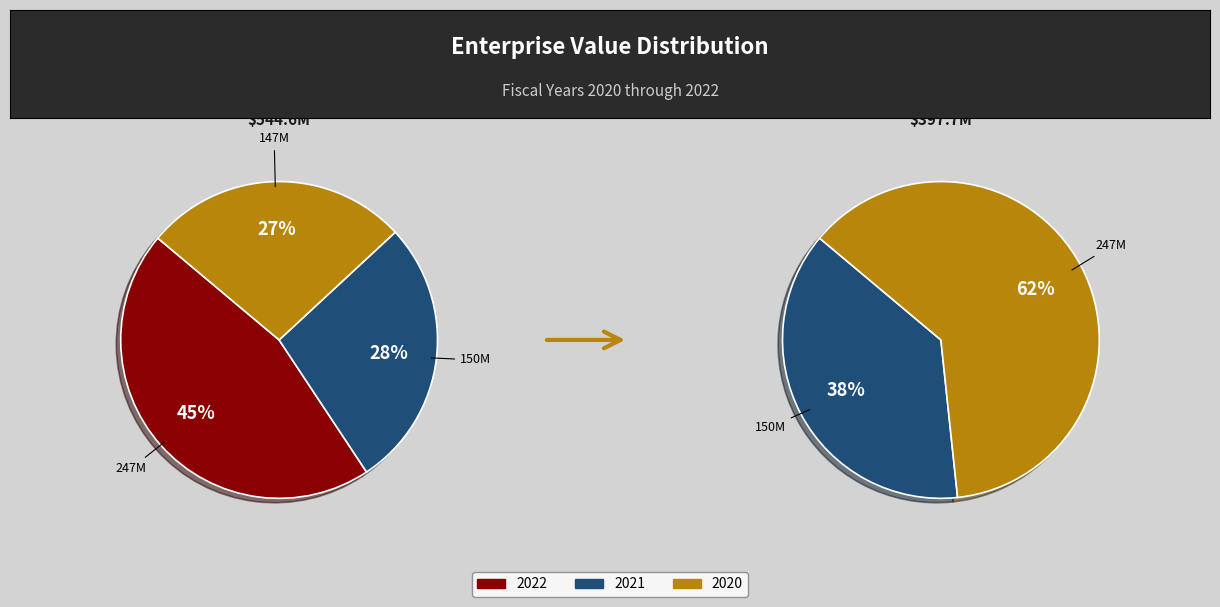

To the nearest percent, what is the average slice percentage?

33%